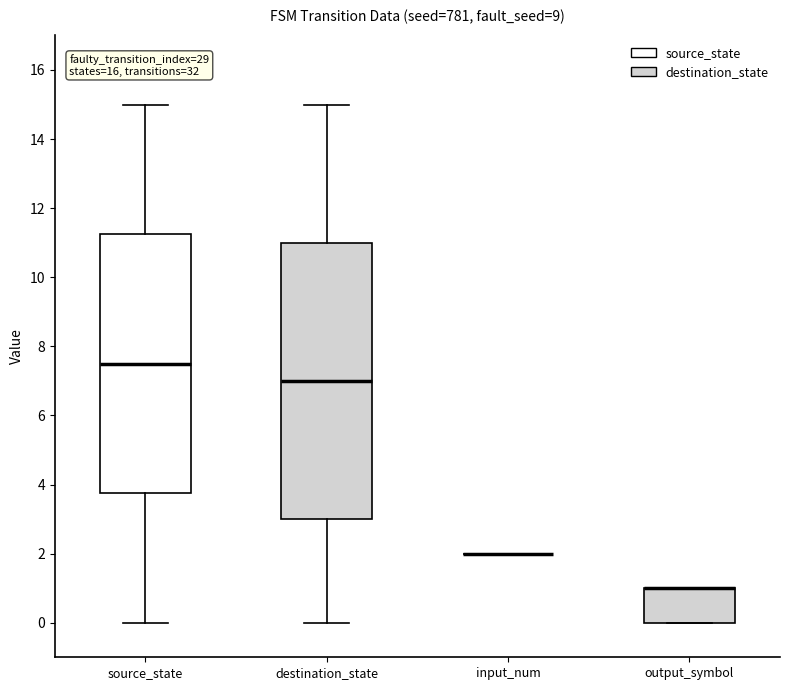

Where does the upper whisker of the box for source_state end on the y-axis? The values are not printed on the chart, so give them approximately, as read against the axis.

15.0